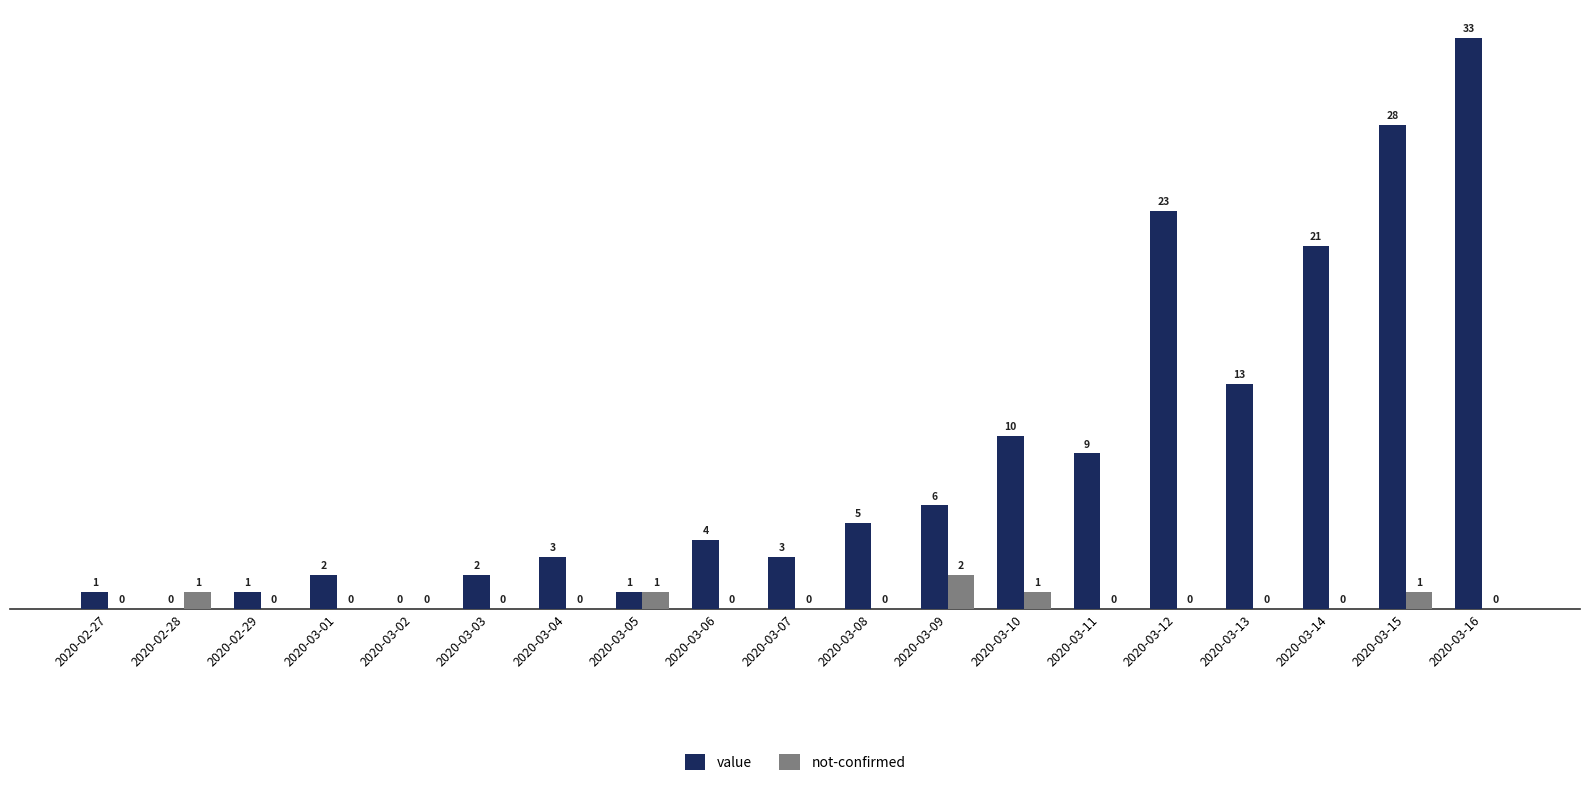

How many not-confirmed values are between 0 and 1?

18